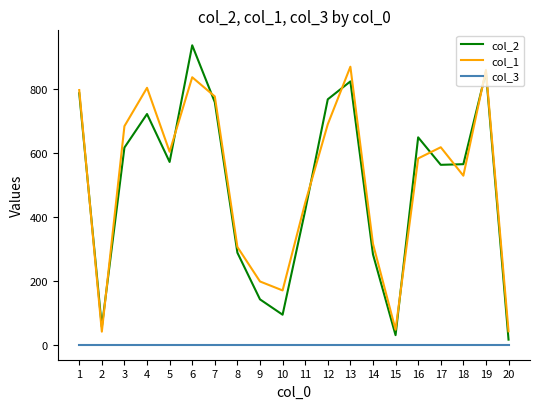

Between which two adjacent categories do col_2 and col_1 first intersect?

1 and 2